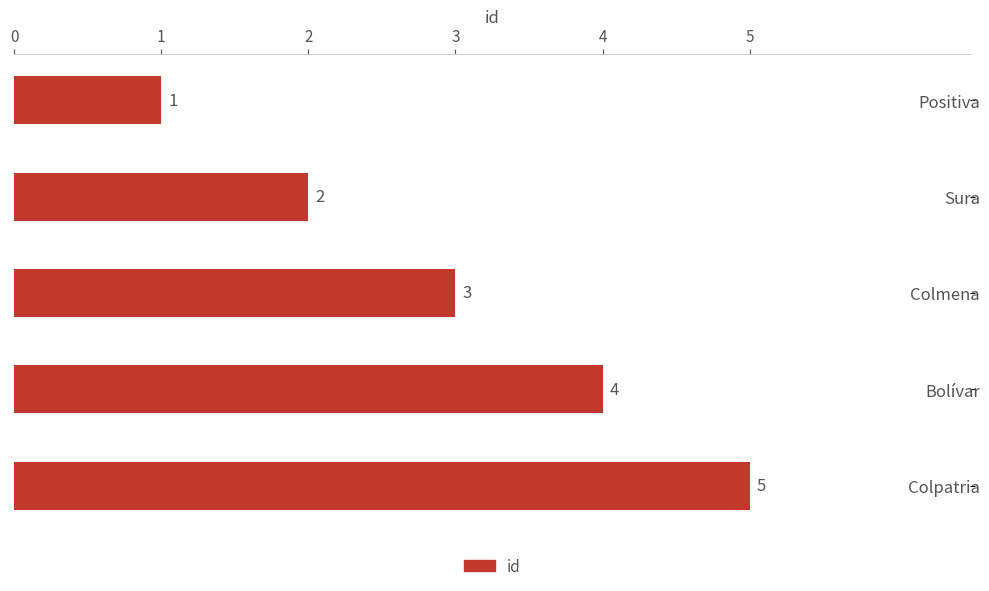

Is it true that the value at Colmena is 3?

True